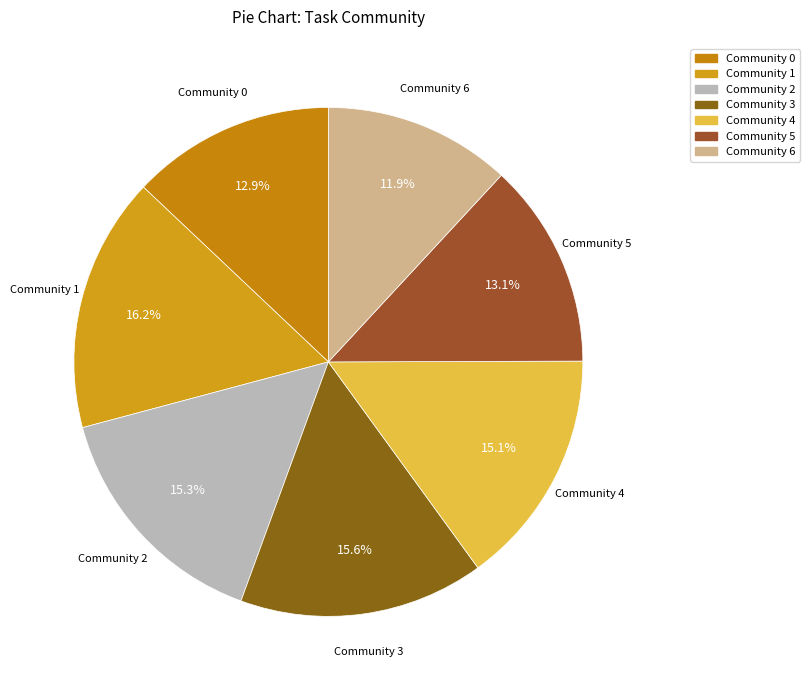

The Community 3 slice represents 8% of the pie. True or false?

False